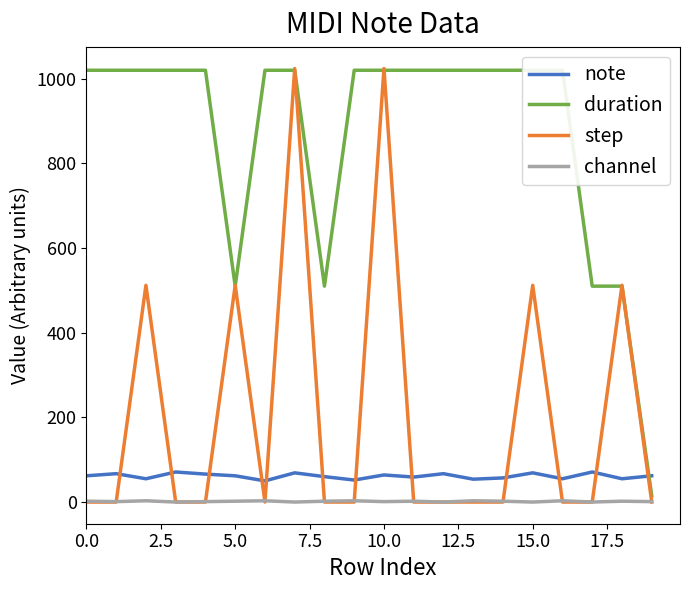

What is the maximum value for step?

1024